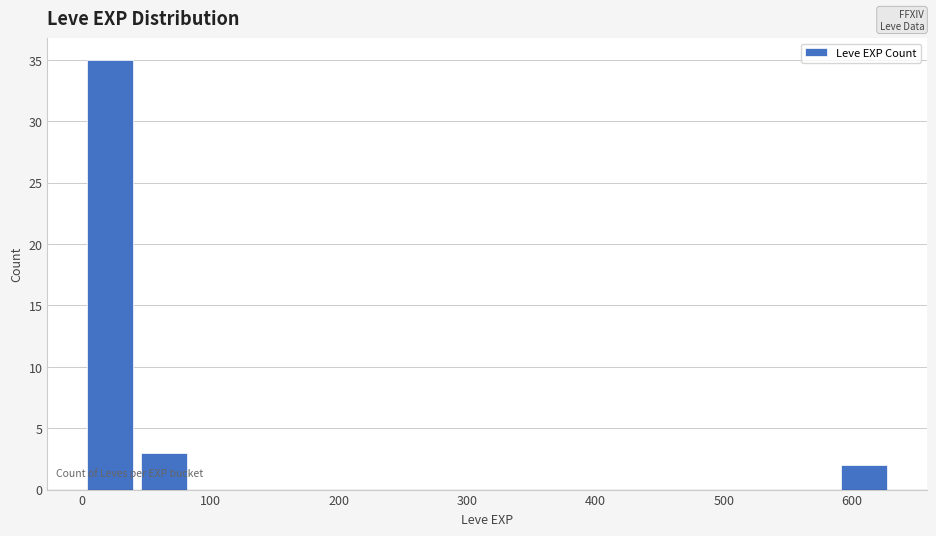

Reading left to right, list every bar in this chart as the range it spans on the x-axis followed by its height. Neither the bar edges nor the heights are printed on the chart, so give them approximately, as read against the axes.

0 to 40: 35
40 to 80: 3
80 to 130: 0
130 to 170: 0
170 to 210: 0
210 to 250: 0
250 to 290: 0
290 to 340: 0
340 to 380: 0
380 to 420: 0
420 to 460: 0
460 to 500: 0
500 to 550: 0
550 to 590: 0
590 to 630: 2